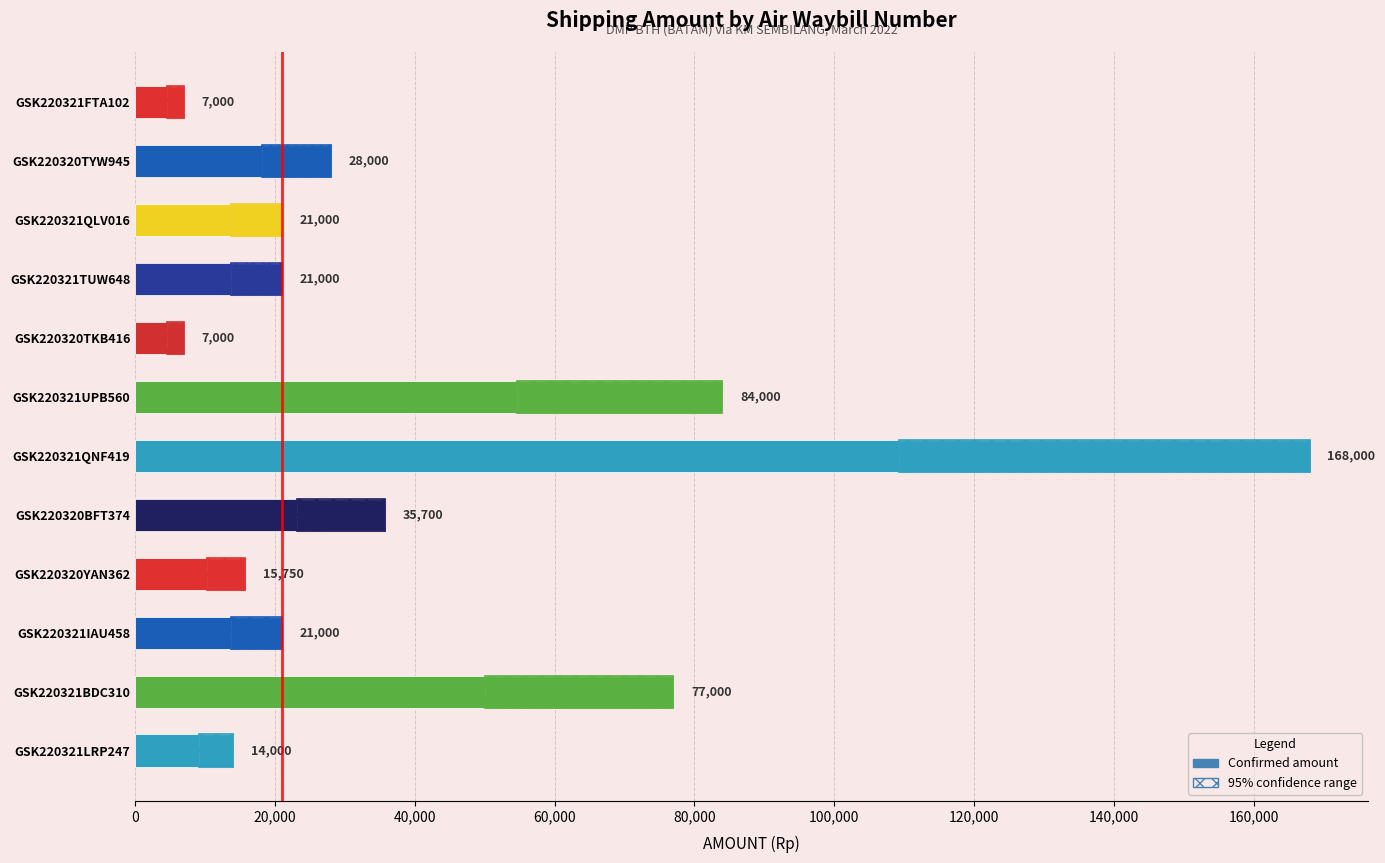

Is it true that the value at GSK220321TUW648 is 37734?

False